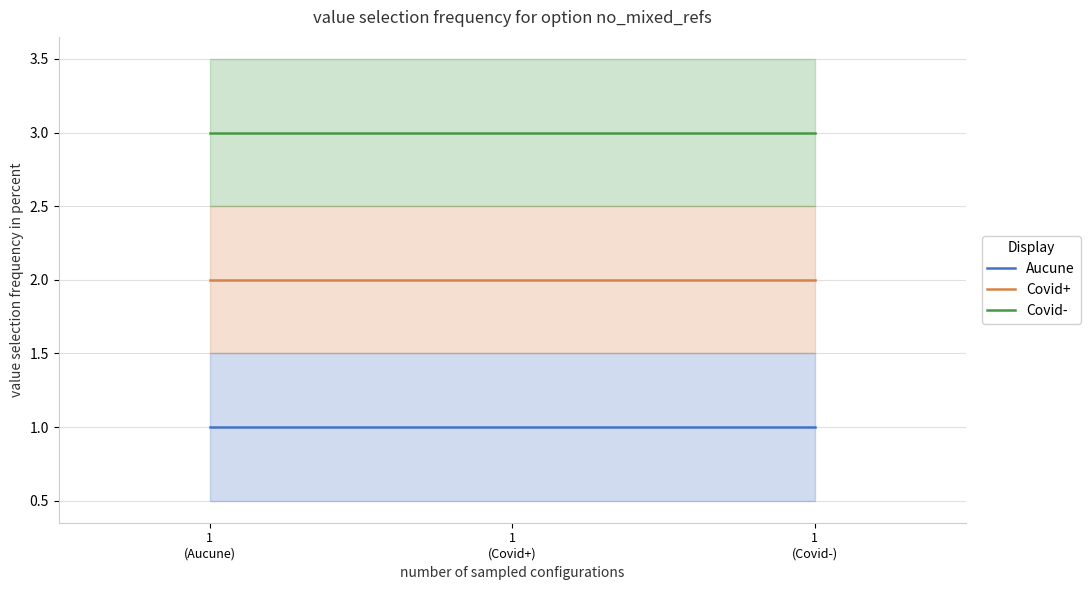

Reading left to right, what are all the values shown in this chart?

Aucune: 1
(Aucune)=1	1
(Covid+)=1	1
(Covid-)=1
Covid+: 1
(Aucune)=2	1
(Covid+)=2	1
(Covid-)=2
Covid-: 1
(Aucune)=3	1
(Covid+)=3	1
(Covid-)=3